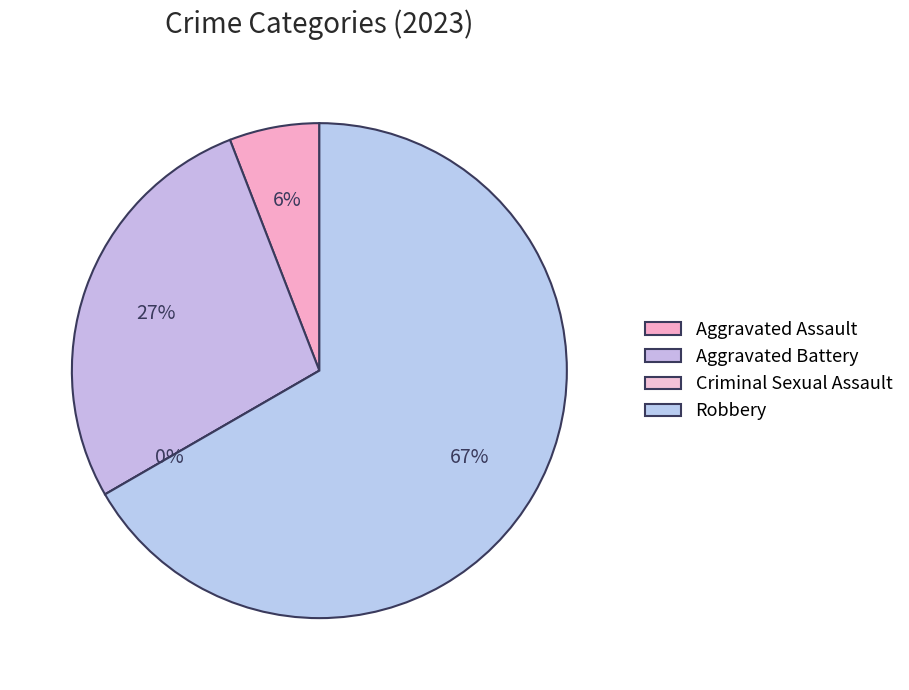

Which category has the biggest portion of the pie?

Robbery